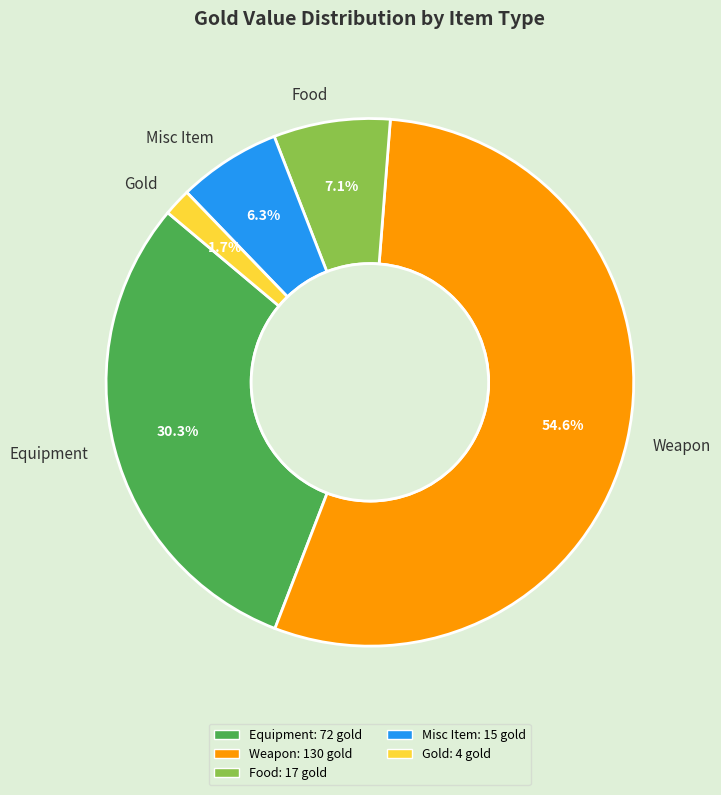

To the nearest percent, what is the difference between the largest and smallest slice percentages?

53%